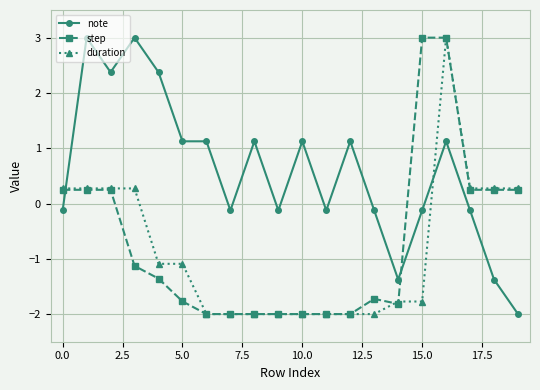

True or false: note and duration cross at least once.

True